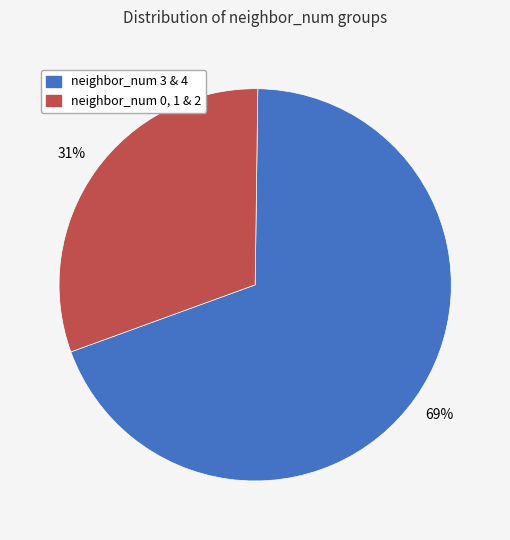

Is there any slice that represents more than half of the pie?

Yes